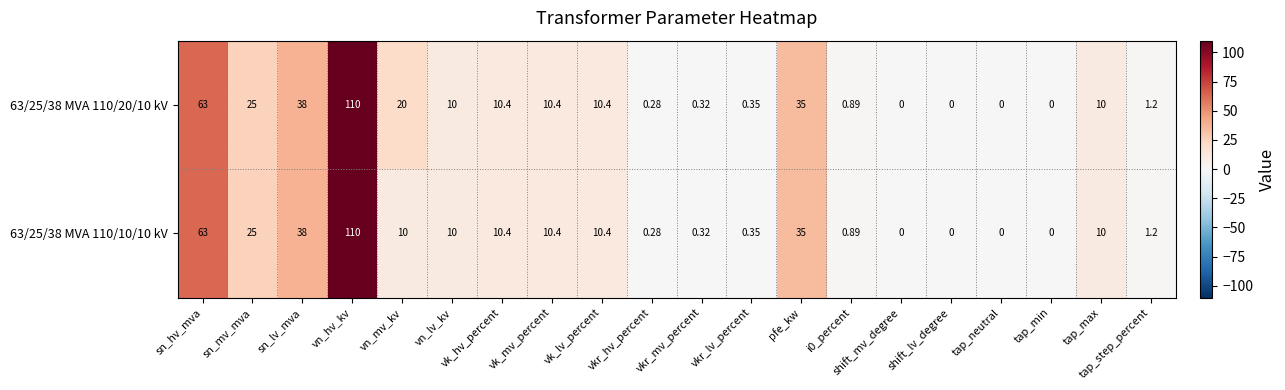

Which series has the largest total across all categories?

63/25/38 MVA 110/20/10 kV